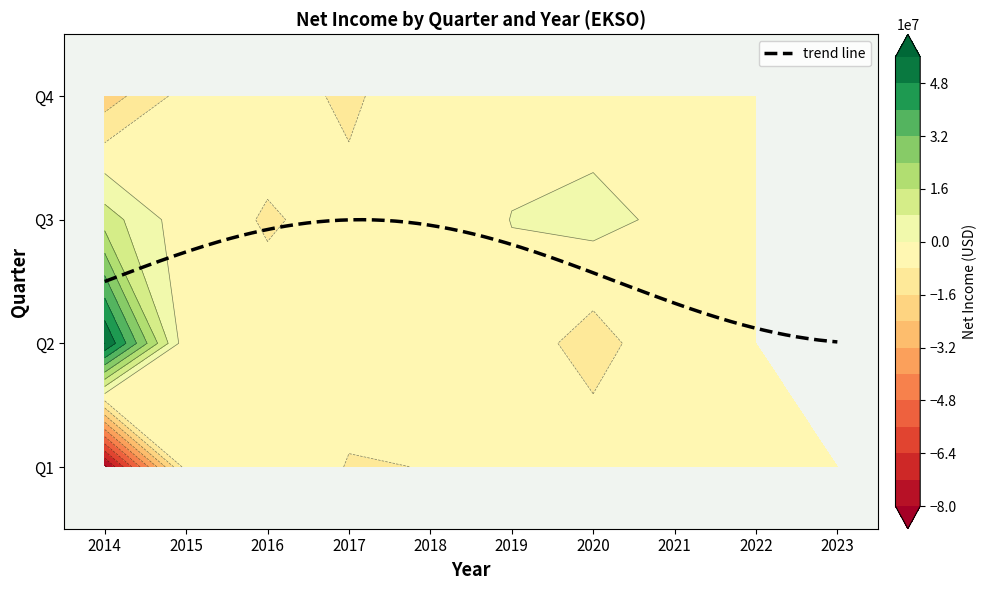

How many values in the Q1 series are below -4115000?

6